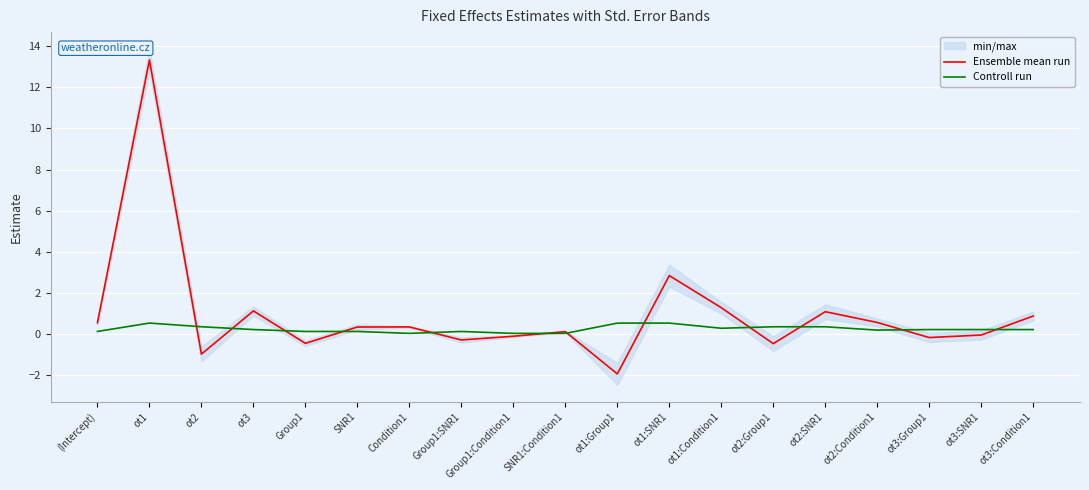

The Ensemble mean run series shows -1.0 at ot2. True or false?

True